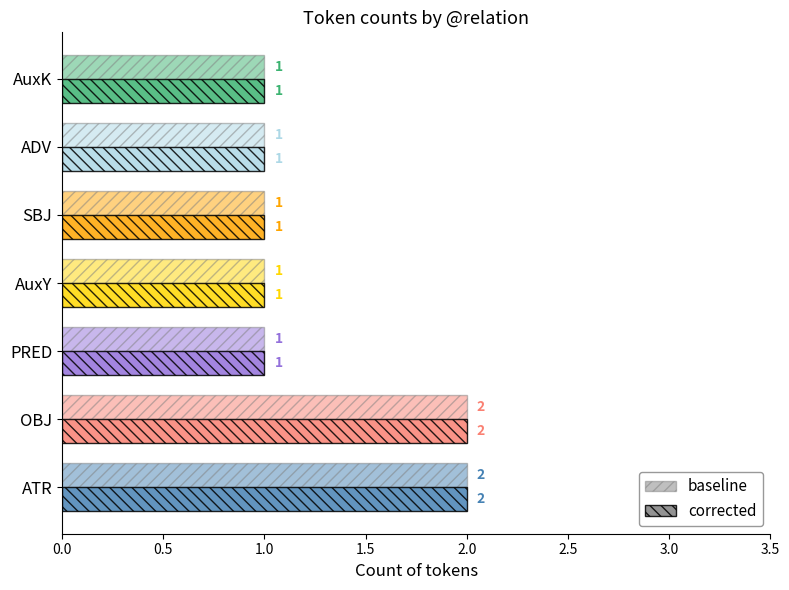

At how many categories does at least one series exceed 1?

2